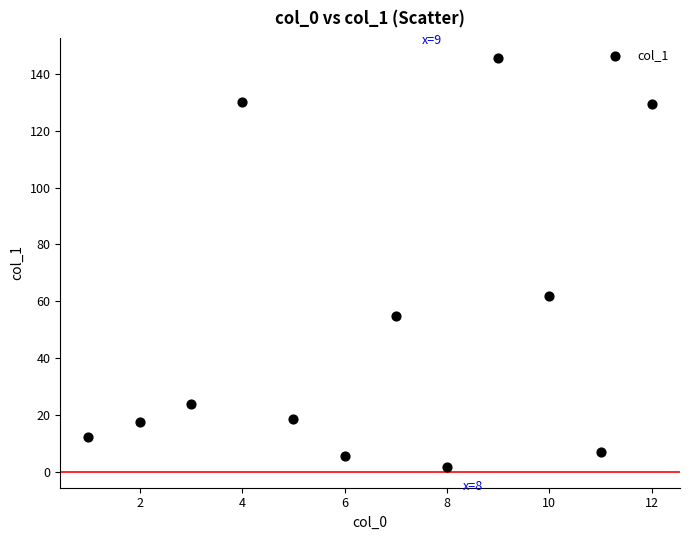

What is the range of X values (max minus min)?

11.0